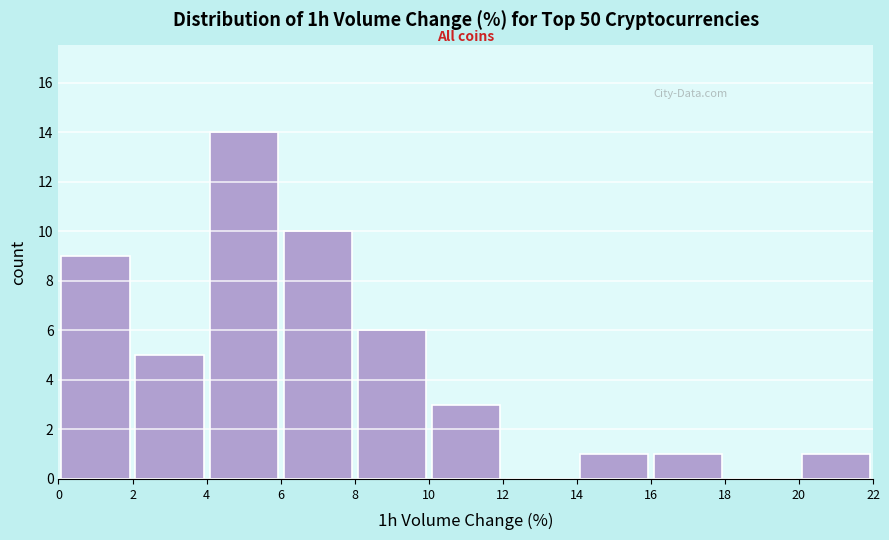

What is the height of the bar covering 8 to 10 on the x-axis? The values are not printed on the chart, so give them approximately, as read against the axis.

6